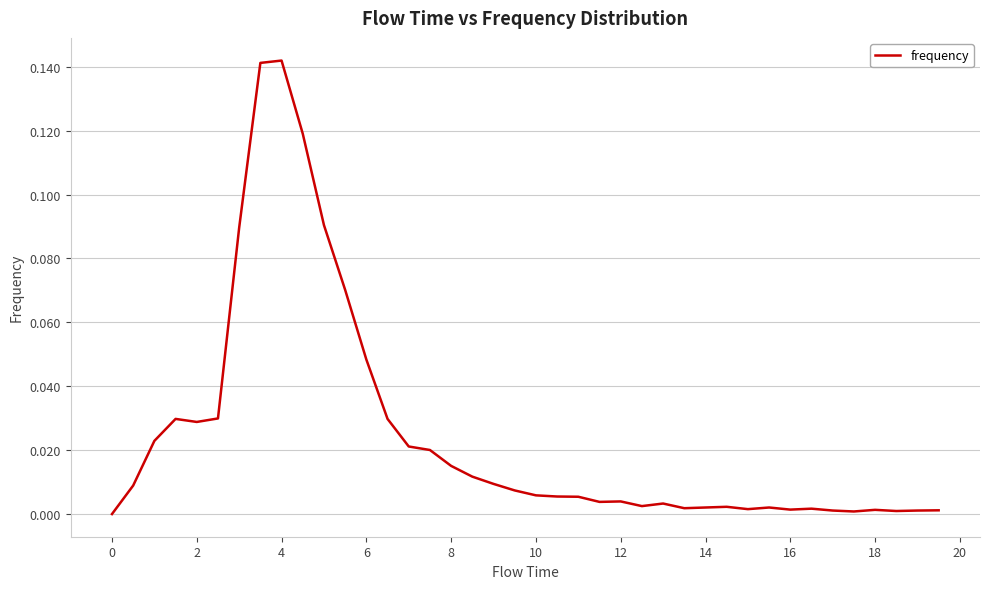

Does the chart have visible grid lines?

Yes